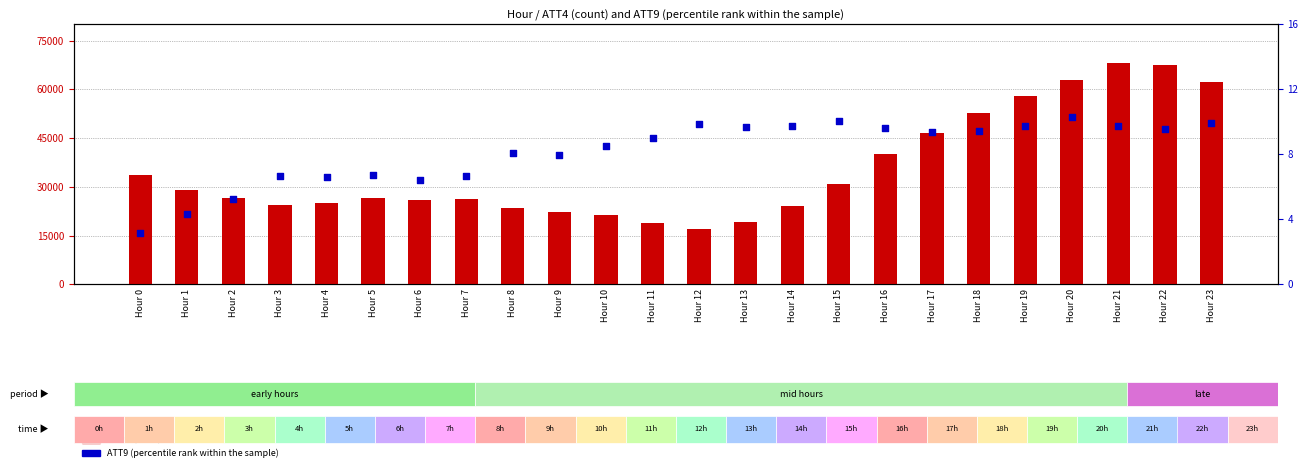

Which series reaches the minimum Y coordinate?

ATT9 (percentile rank within the sample)